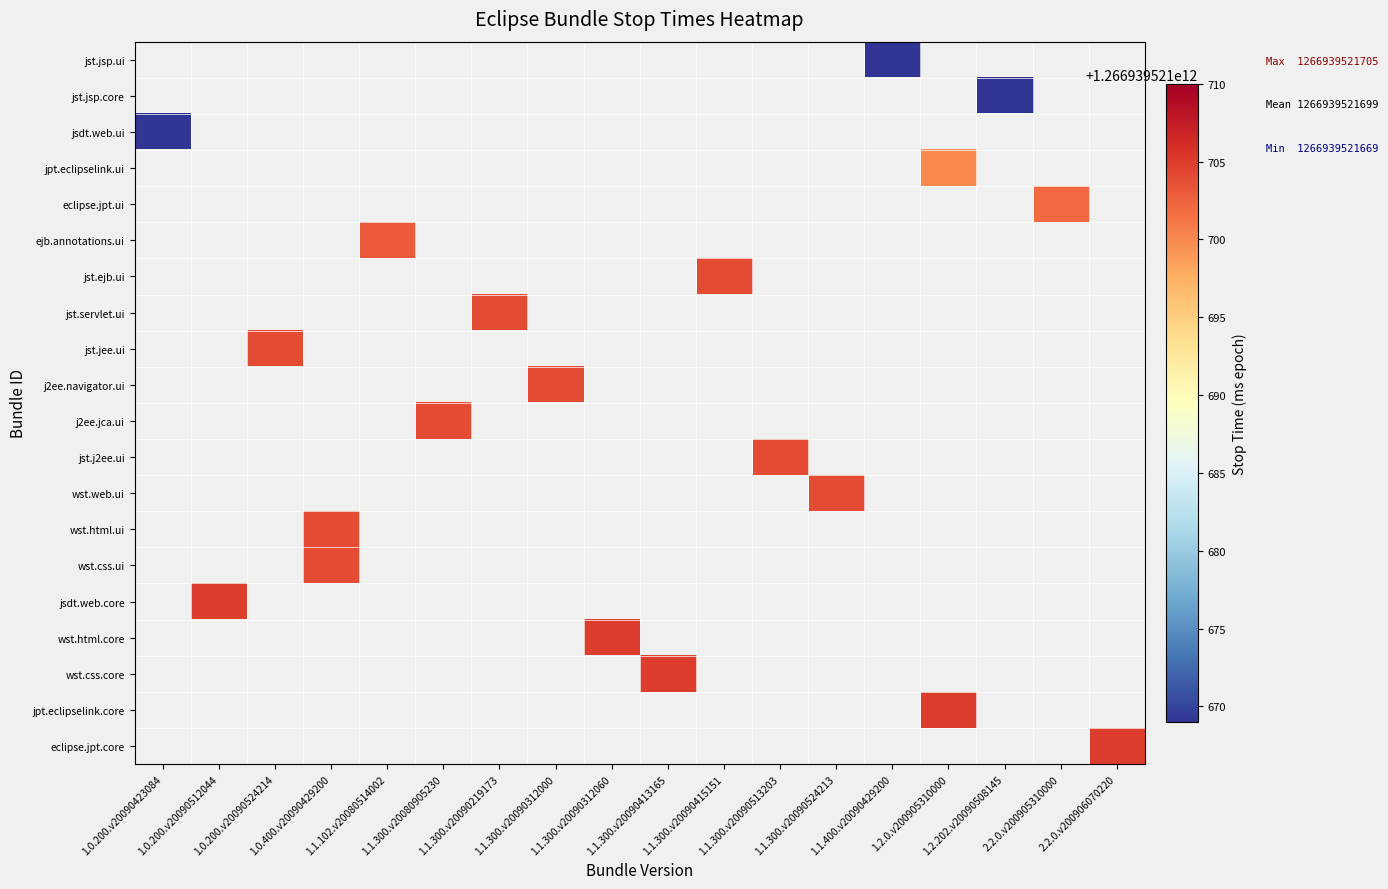

What is the minimum value shown in the chart?

1266939521669.0